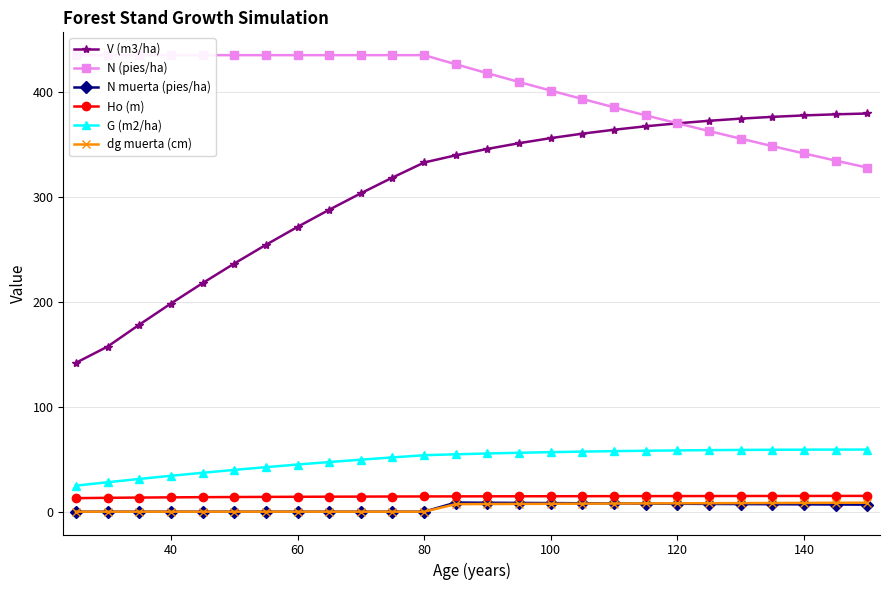

Reading left to right, what are all the values shown in this chart?

V (m3/ha): 141.9	157.3	178.2	198.3	217.8	236.4	254.3	271.4	287.7	303.4	318.4	332.7	339.6	345.7	351.1	356.0	360.2	364.0	367.2	370.1	372.5	374.5	376.2	377.6	378.6	379.4
N (pies/ha): 435.0	435.0	435.0	435.0	435.0	435.0	435.0	435.0	435.0	435.0	435.0	435.0	426.3	417.8	409.4	401.2	393.2	385.4	377.7	370.1	362.7	355.4	348.3	341.4	334.5	327.9
N muerta (pies/ha): 0.0	0.0	0.0	0.0	0.0	0.0	0.0	0.0	0.0	0.0	0.0	0.0	8.7	8.5	8.4	8.2	8.0	7.9	7.7	7.5	7.4	7.2	7.1	7.0	6.8	6.7
Ho (m): 12.9	13.2	13.4	13.7	13.8	14.0	14.1	14.2	14.3	14.4	14.4	14.5	14.6	14.6	14.7	14.7	14.8	14.8	14.8	14.9	14.9	14.9	15.0	15.0	15.0	15.0
G (m2/ha): 24.8	28.1	31.2	34.2	37.1	39.8	42.4	44.9	47.3	49.6	51.7	53.8	54.7	55.5	56.1	56.7	57.2	57.7	58.1	58.4	58.6	58.8	59.0	59.1	59.2	59.2
dg muerta (cm): 0.0	0.0	0.0	0.0	0.0	0.0	0.0	0.0	0.0	0.0	0.0	0.0	7.2	7.3	7.4	7.5	7.7	7.8	7.9	8.0	8.1	8.2	8.3	8.4	8.5	8.6